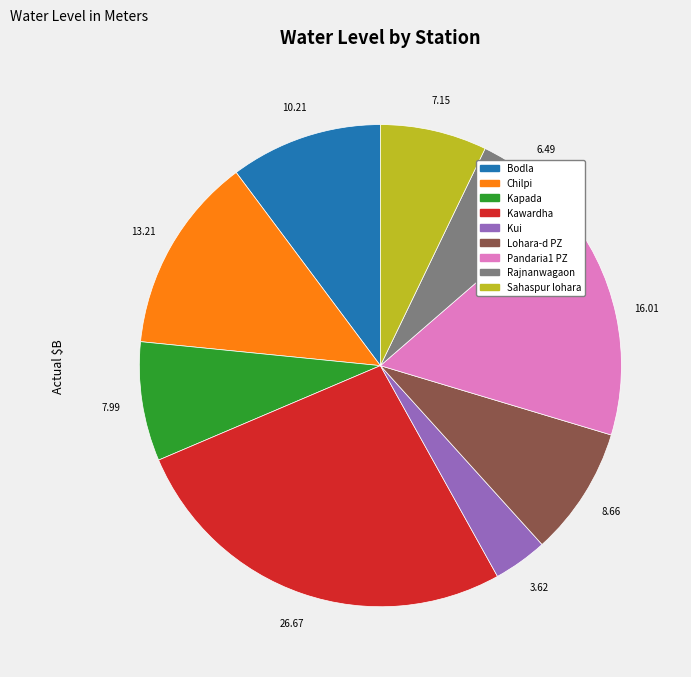

Rank the categories by value from lowest to highest.

Kui, Rajnanwagaon, Sahaspur lohara, Kapada, Lohara-d PZ, Bodla, Chilpi, Pandaria1 PZ, Kawardha